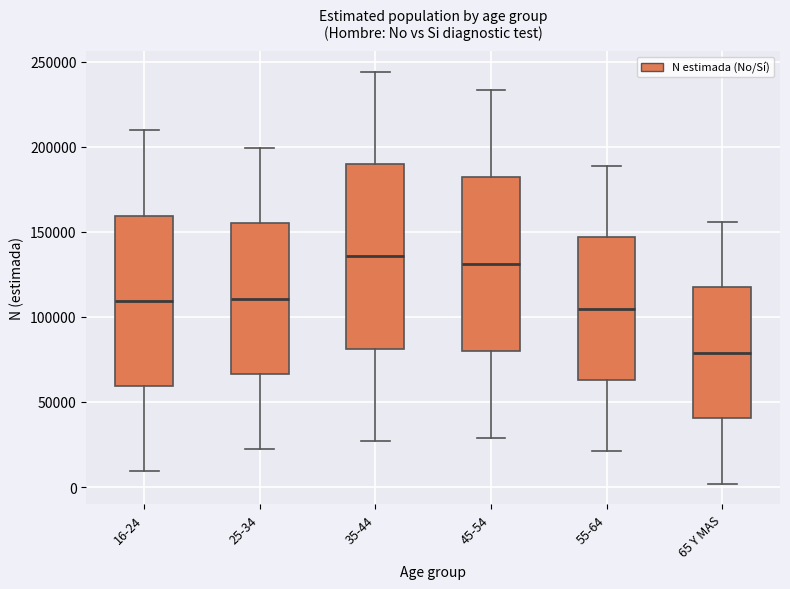

Where does the lower whisker of the box for 25-34 end on the y-axis? The values are not printed on the chart, so give them approximately, as read against the axis.

20000